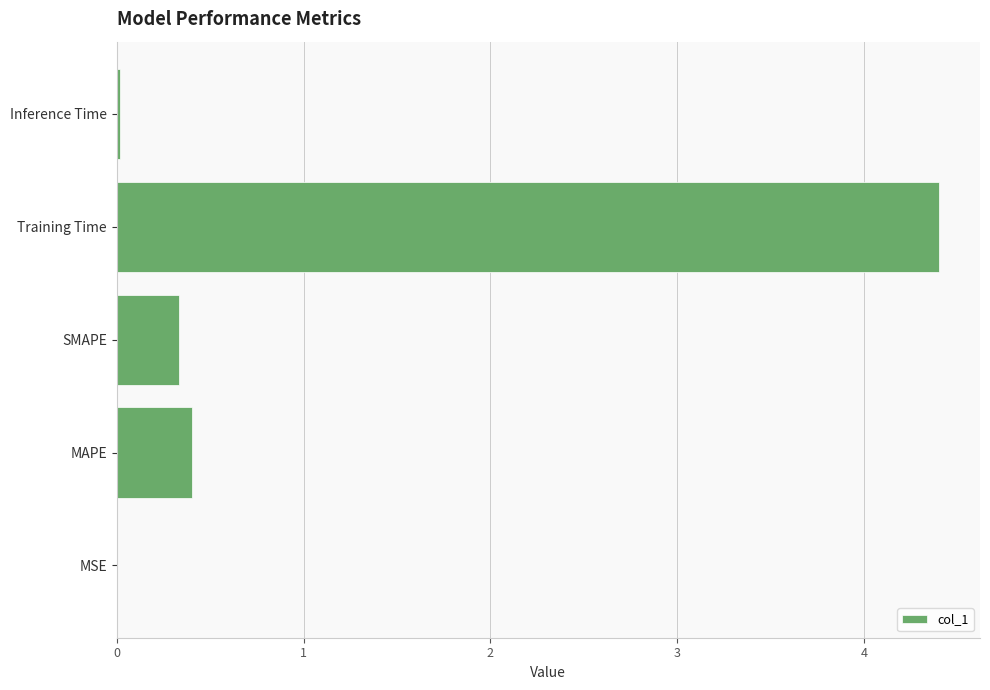

At which category does the chart reach its peak across all series?

Training Time